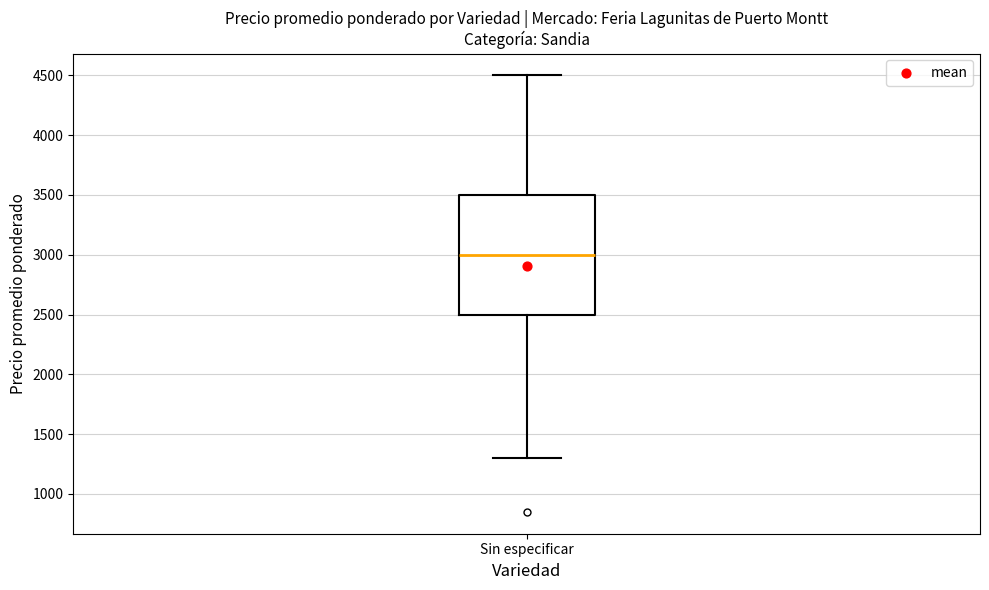

Where is the upper edge of the box for Sin especificar on the y-axis? The values are not printed on the chart, so give them approximately, as read against the axis.

3500